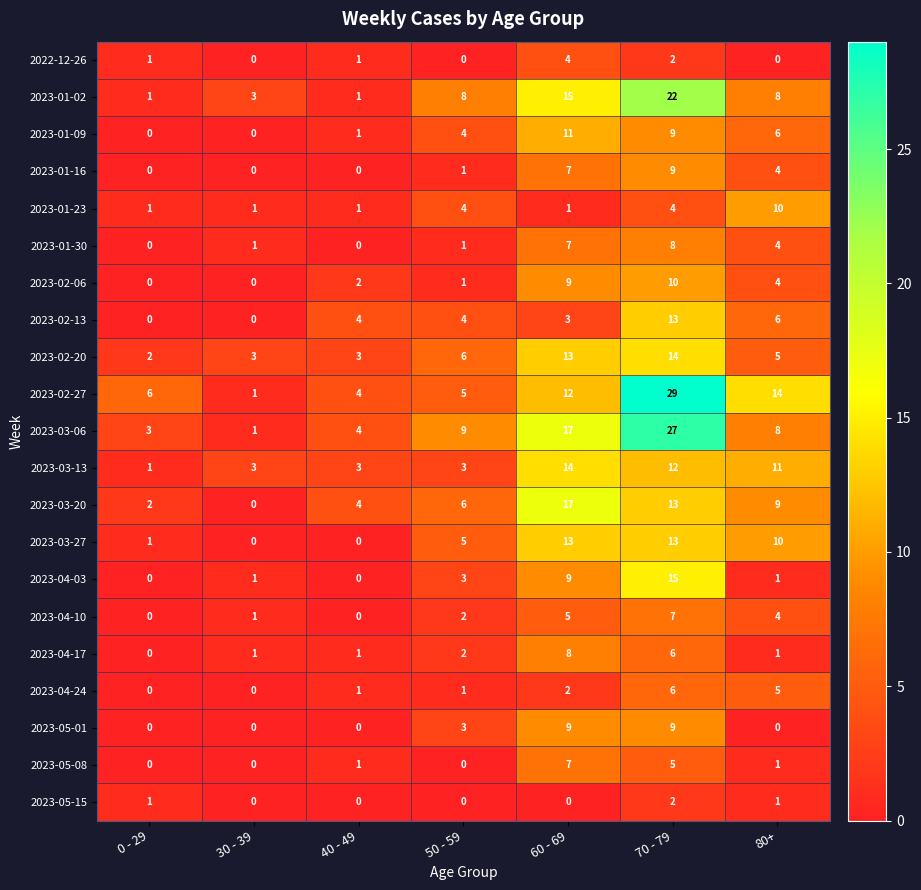

At which category is the sum across all series the highest?

70 - 79